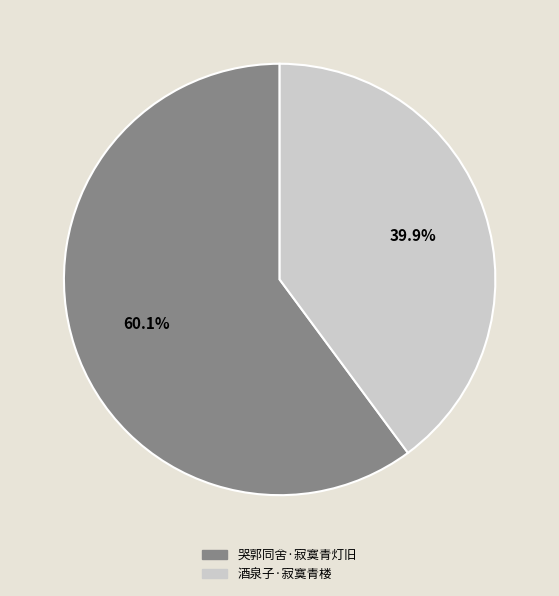

To the nearest percent, what is the difference between the largest and smallest slice percentages?

20%